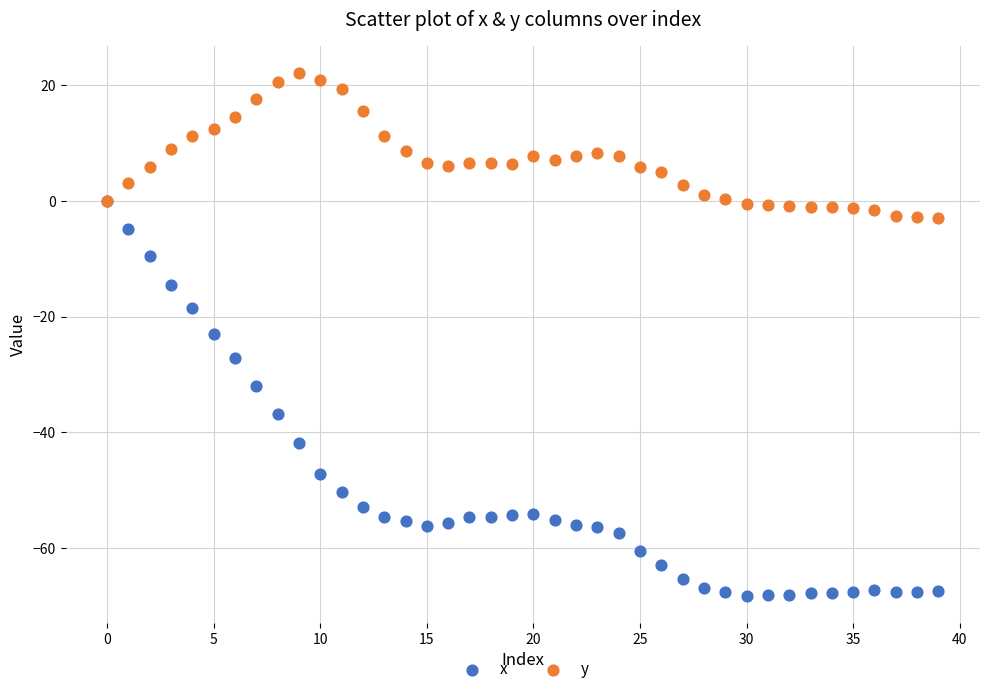

Which series contains the highest Y value?

y